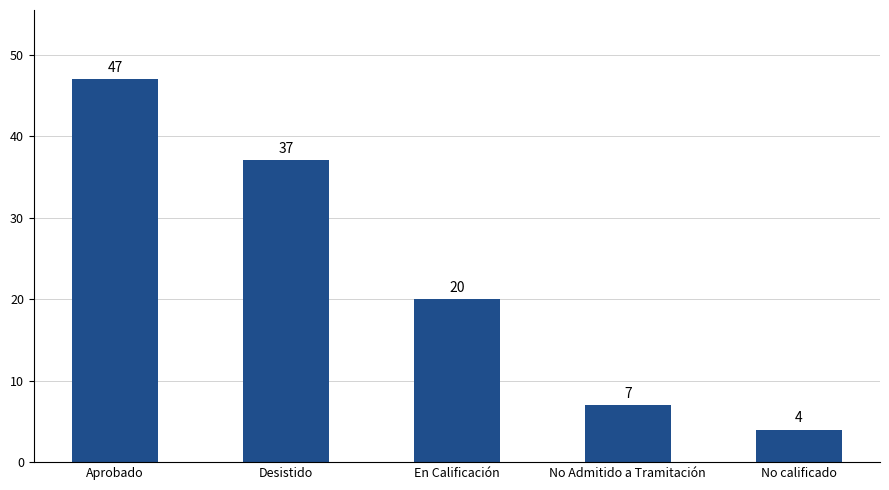

Between Desistido and No calificado, which is larger?

Desistido